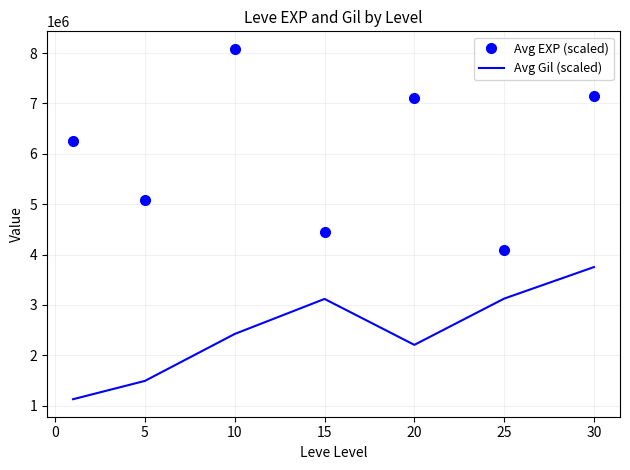

Which series has the largest range (max minus min)?

Avg EXP (scaled)